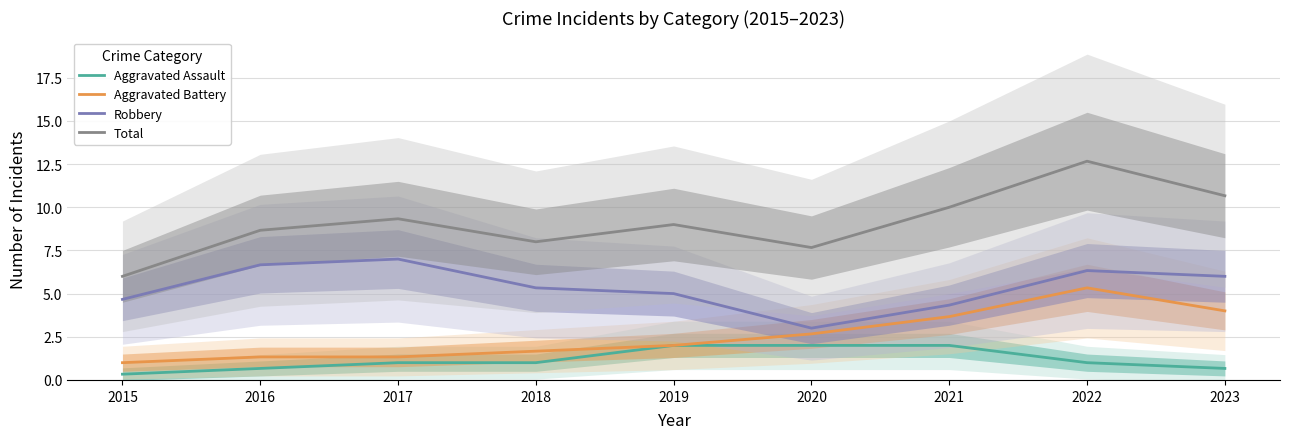

How many data points in Aggravated Assault are less than 1?

3